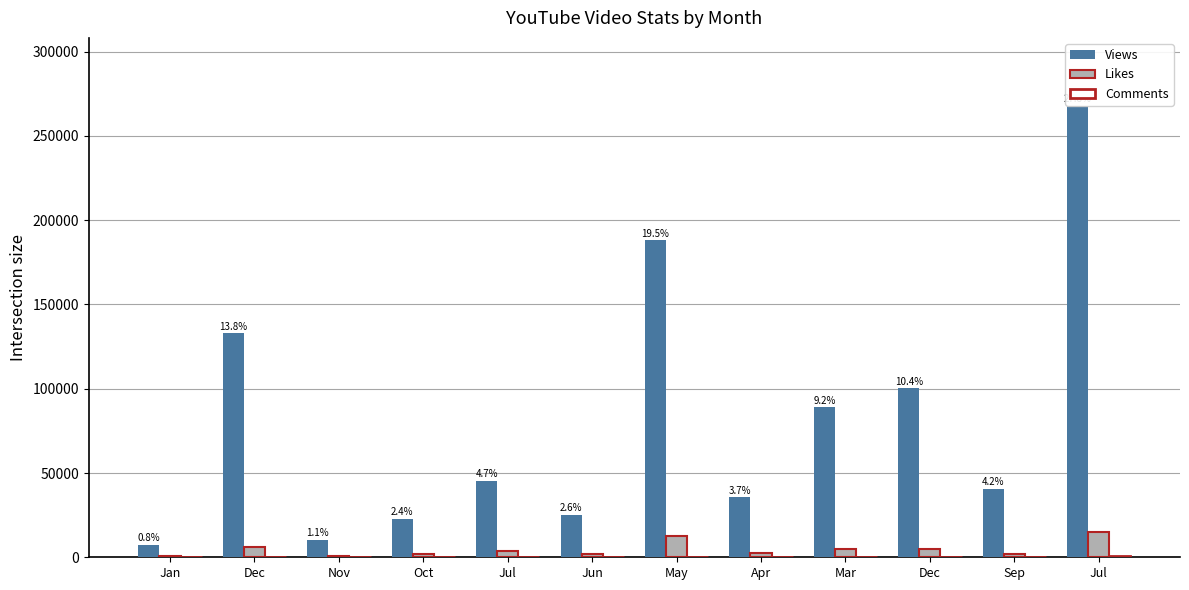

What is the label of the 3rd bar from the left?

Nov